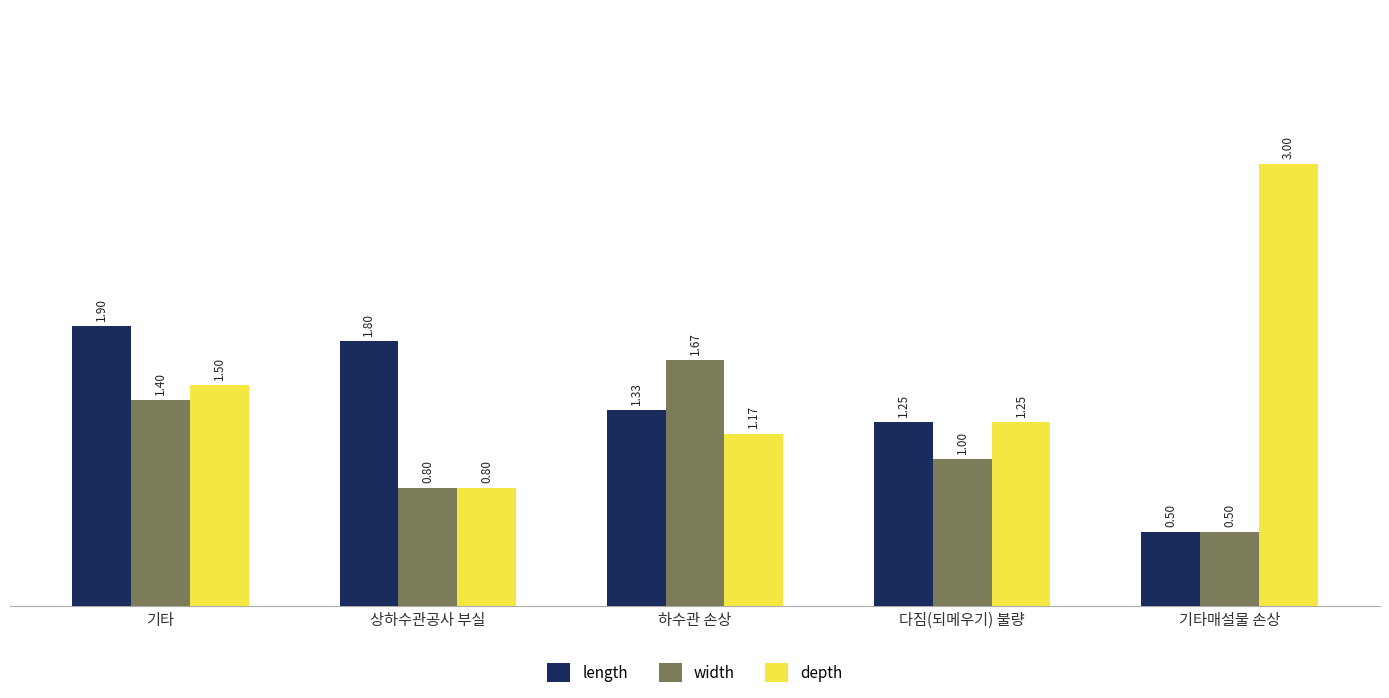

Rank the series by their average value, from lowest to highest.

width, length, depth